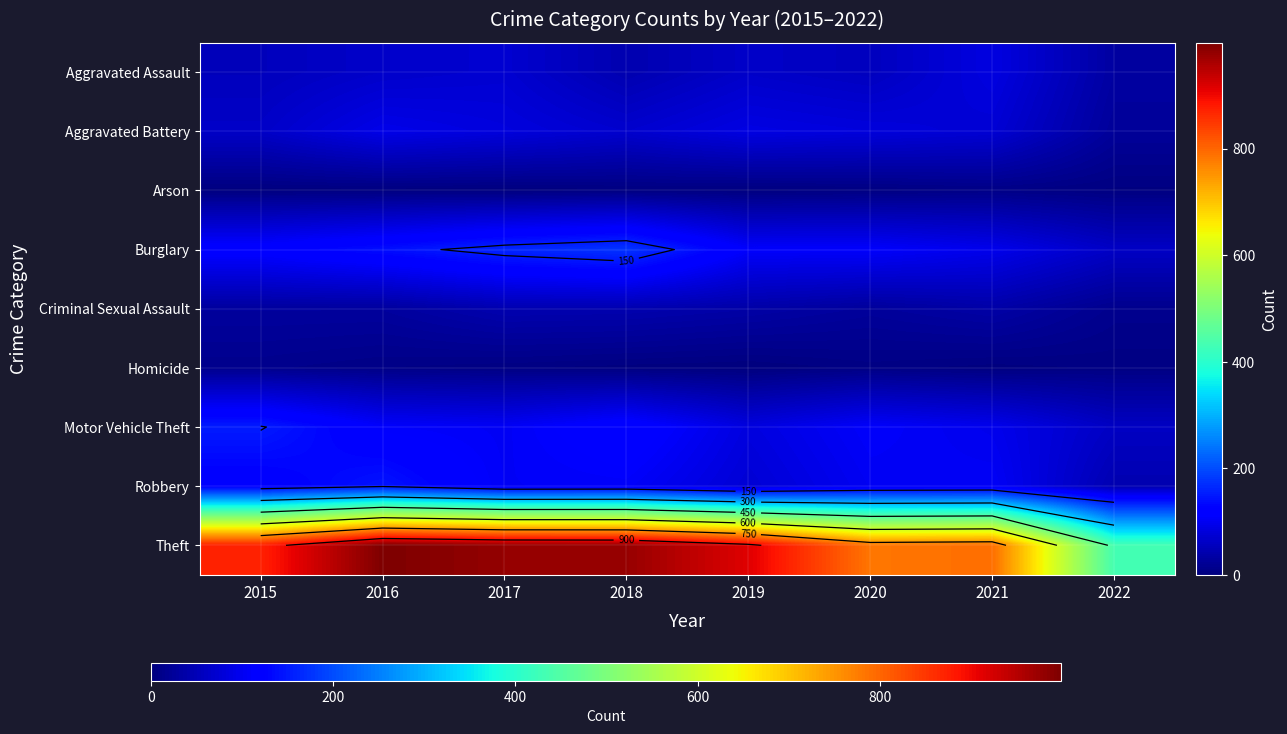

The value of Aggravated Battery at 2015 is 106. True or false?

False